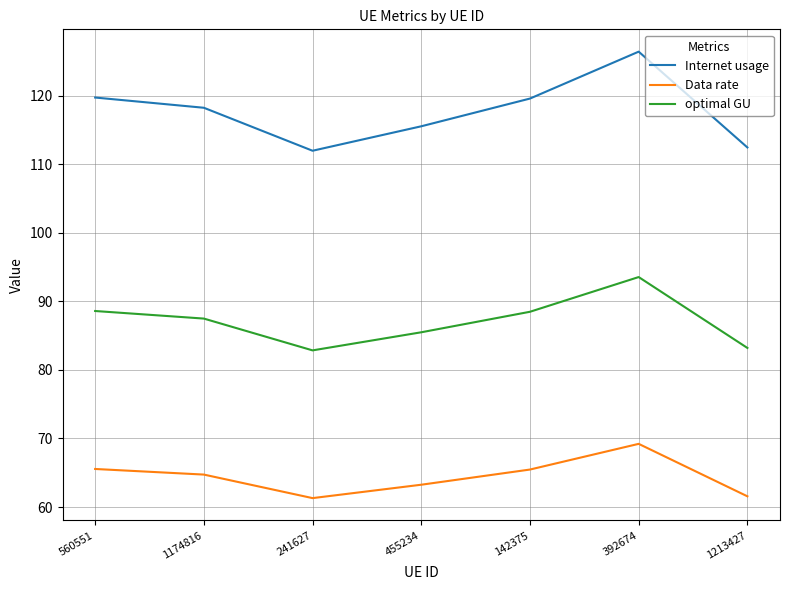

How many lines are shown in the chart?

3